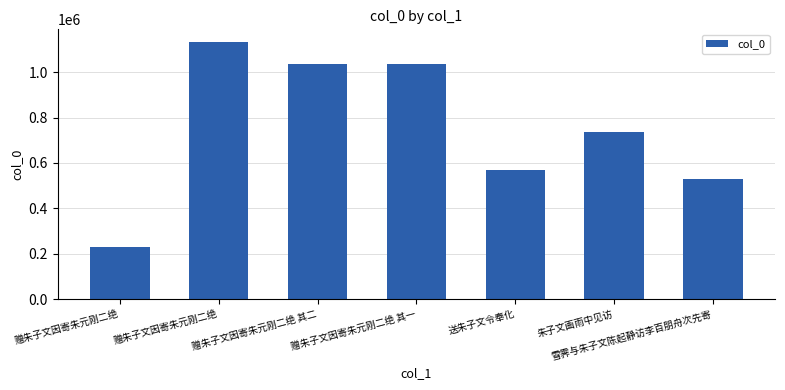

The value at 送朱子文令奉化 is 568290. True or false?

True